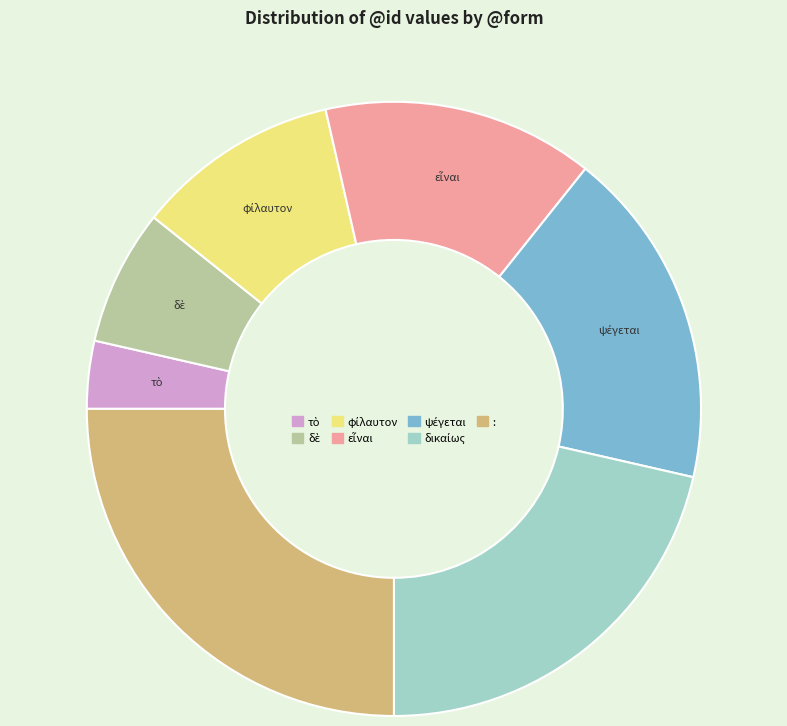

Is it true that : is 19% of the pie?

False